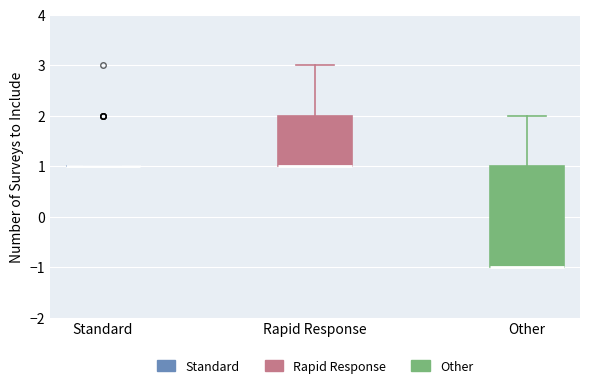

Reading left to right, transcribe this box plot: for each box, give where its median line is, the range the box spans, and where its two whiskers end, as read against the y-axis. The values are not printed on the chart, so give them approximately, as read against the axis.

Standard: box collapsed to a line at 1, whiskers 1 to 1
Rapid Response: median 1 (drawn on the box's lower edge), box 1 to 2, whiskers 1 to 3
Other: median -1 (drawn on the box's lower edge), box -1 to 1, whiskers -1 to 2